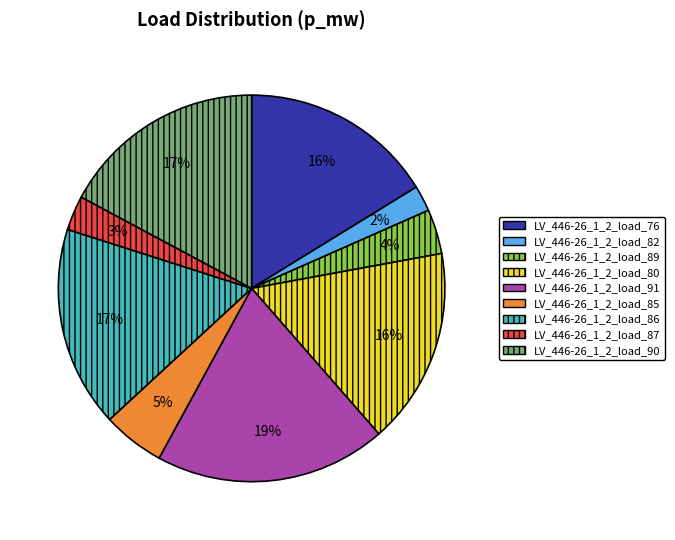

Is there any slice that represents more than half of the pie?

No